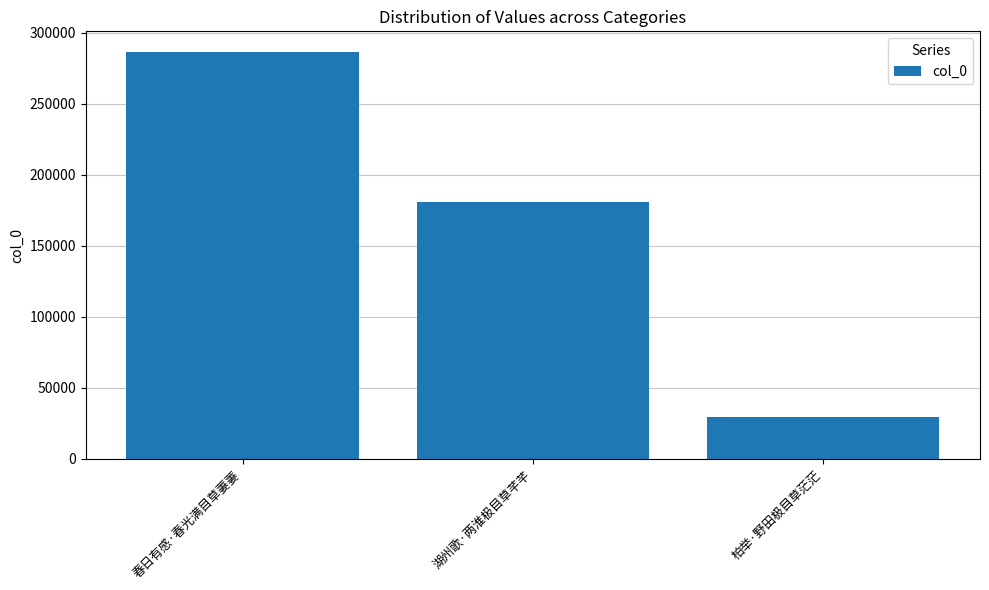

How many data points are less than 181213?

1